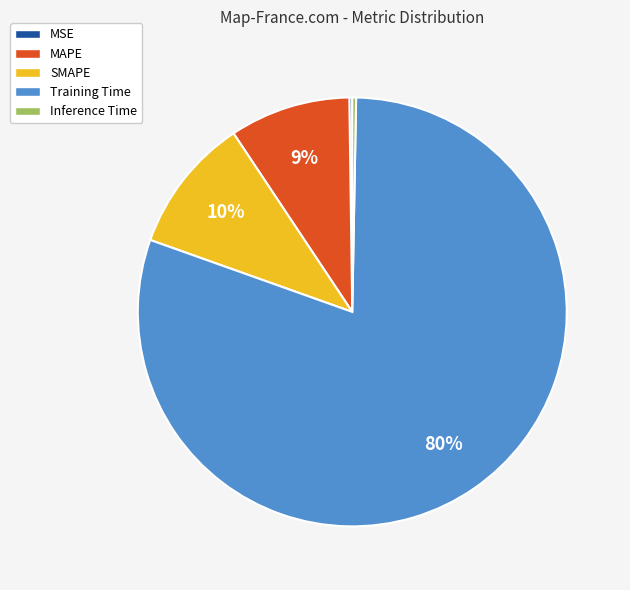

Which category accounts for the majority?

Training Time